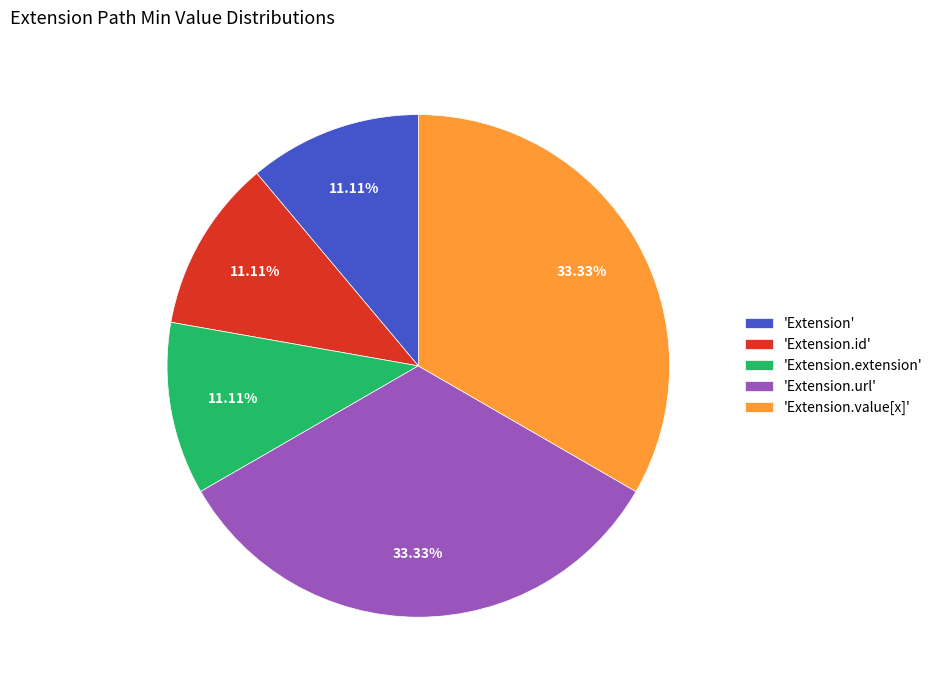

Combined, do 'Extension.extension' and 'Extension.value[x]' account for over 50%?

No